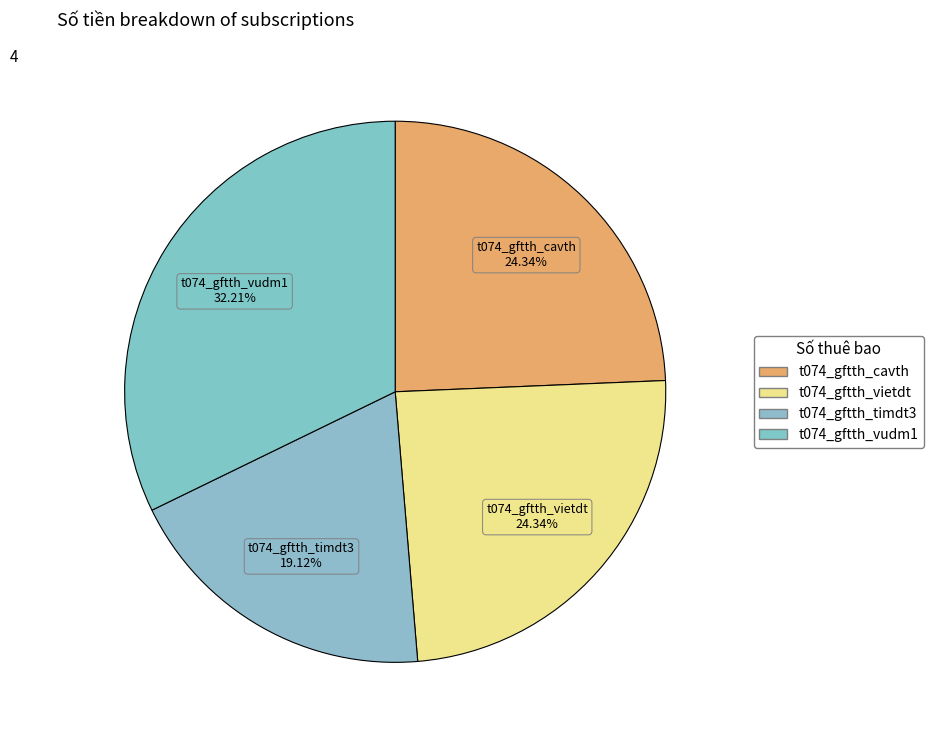

To the nearest percent, what percentage of the pie is t074_gftth_cavth?

24%